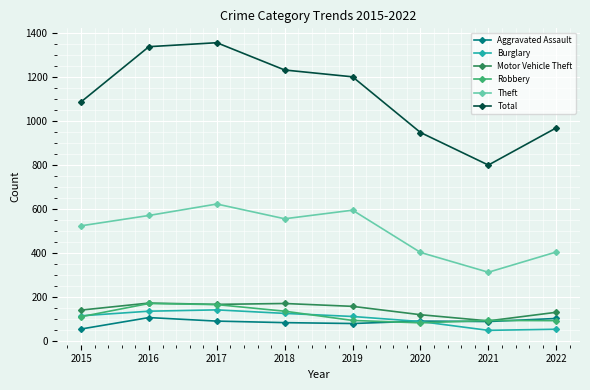

What is the total value across all series at 2019?

2234